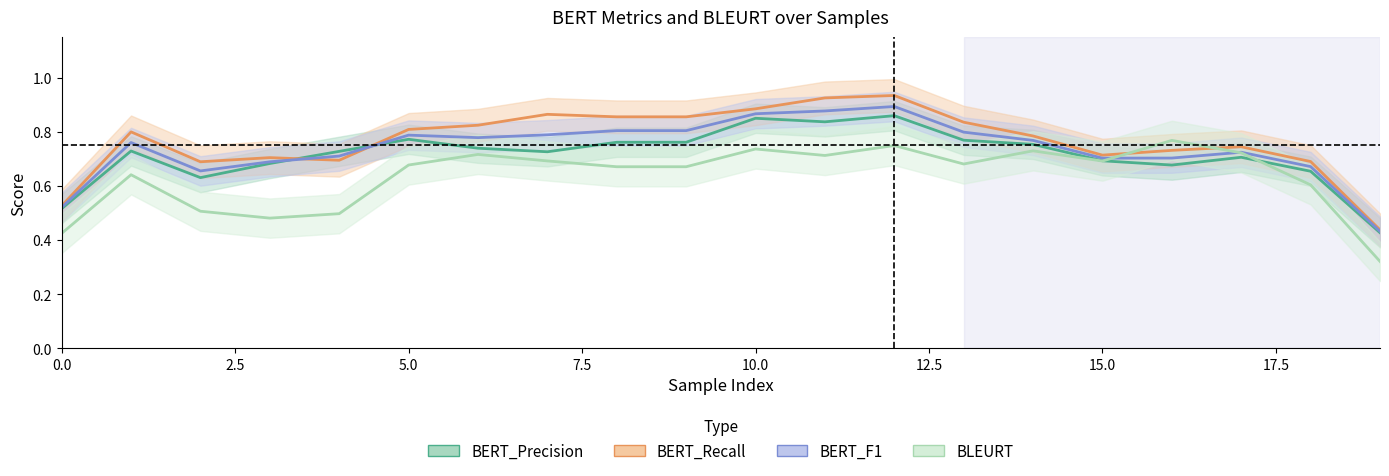

Count the number of data series in this chart.

4